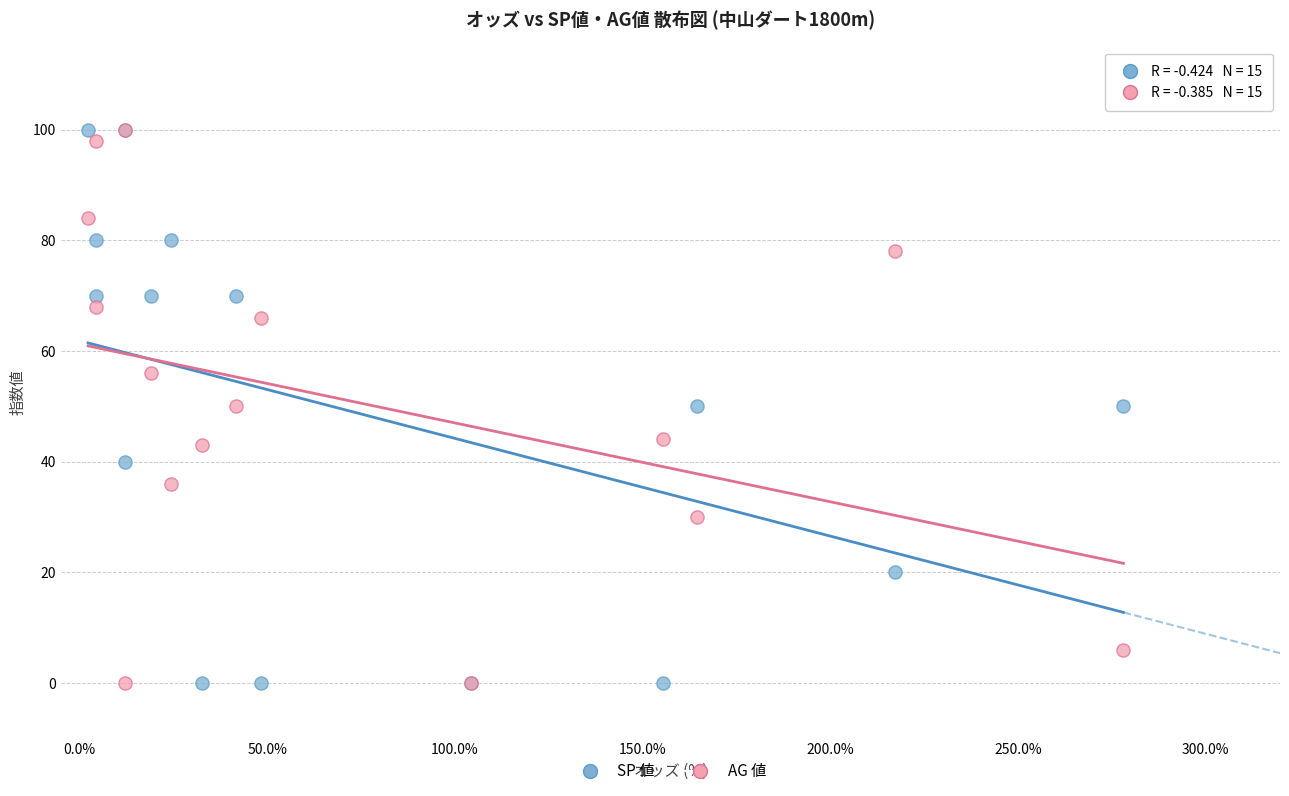

What are all the series names shown in the legend?

SP 値, AG 値